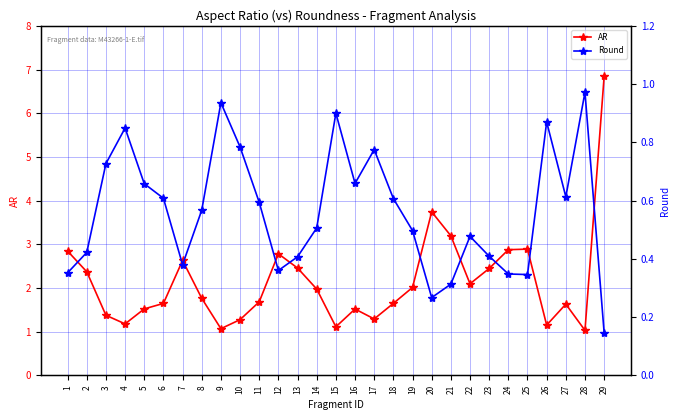

Is this an area chart (filled region under the line)?

No